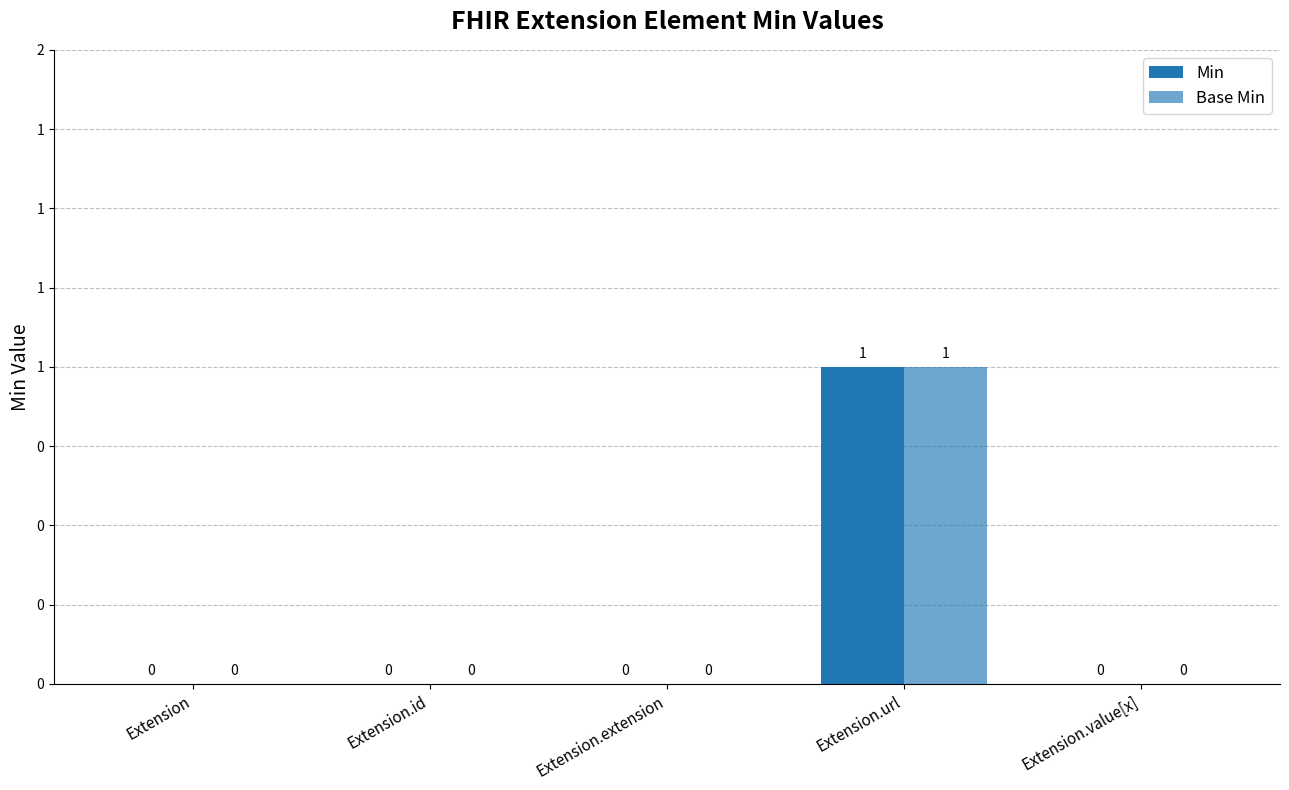

Is it true that Base Min equals 0 at Extension.value[x]?

True